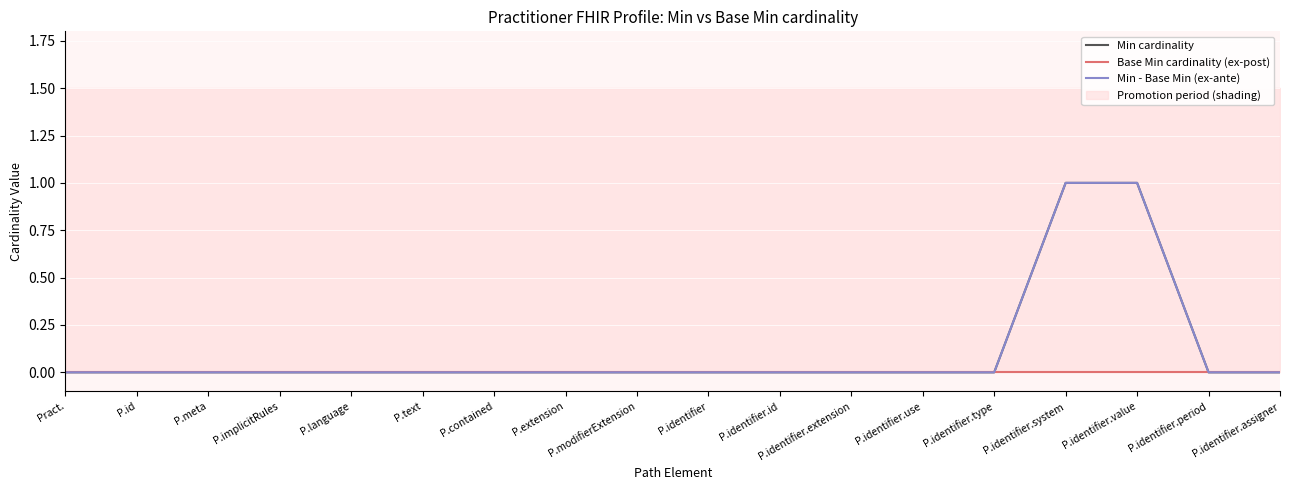

How many Min cardinality values are between 0 and 1?

18